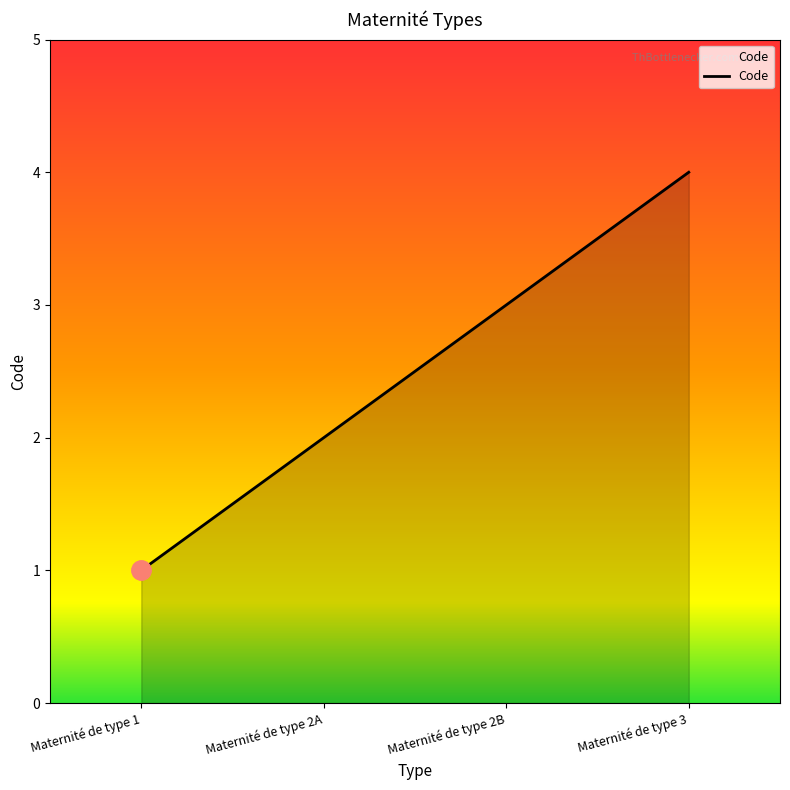

True or false: the data shows 1 at Maternité de type 2A.

False